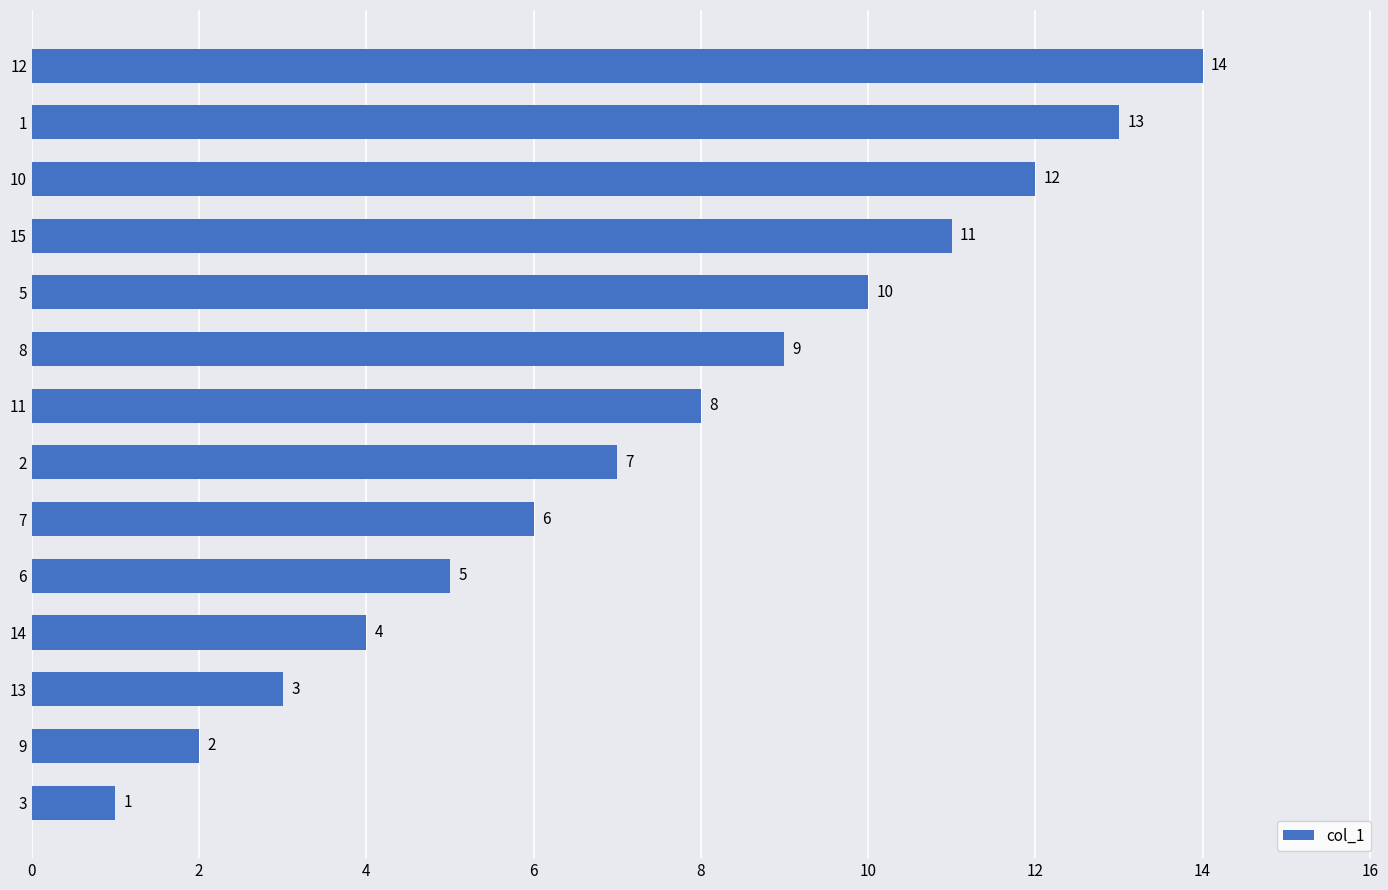

List the labels in order of value, smallest first.

3, 9, 13, 14, 6, 7, 2, 11, 8, 5, 15, 10, 1, 12